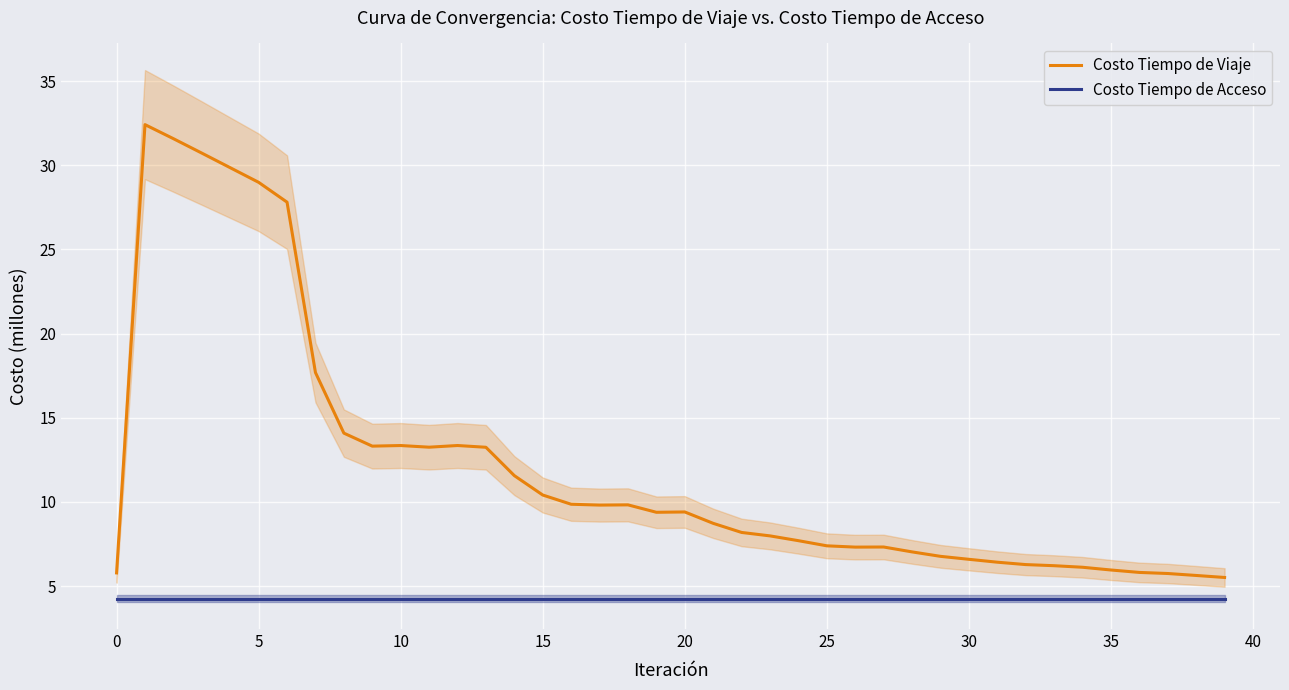

The value of Costo Tiempo de Viaje at 28 is 7.0. True or false?

True